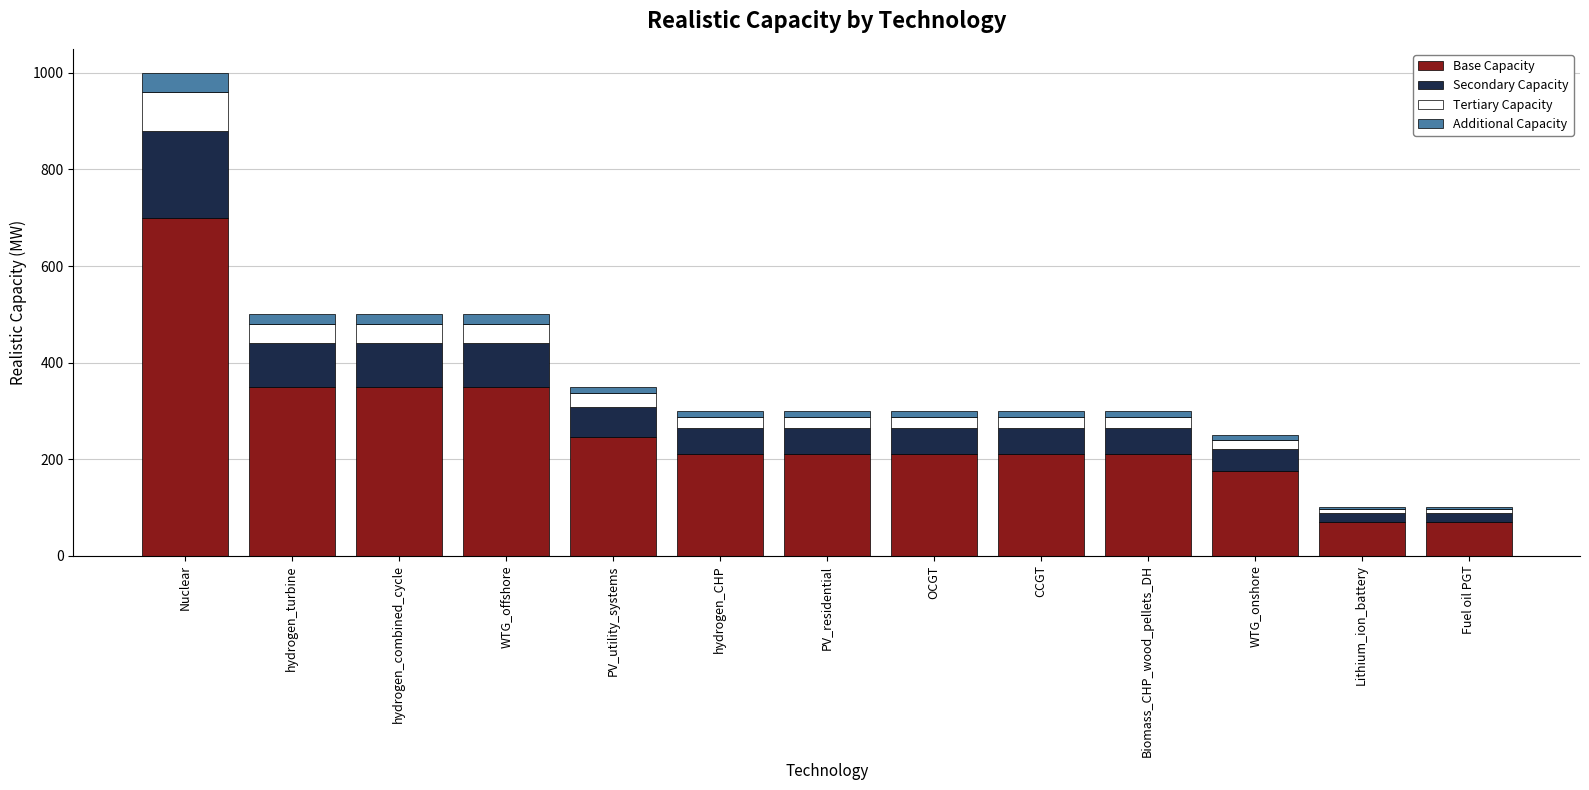

At which label does Base Capacity reach its peak?

Nuclear